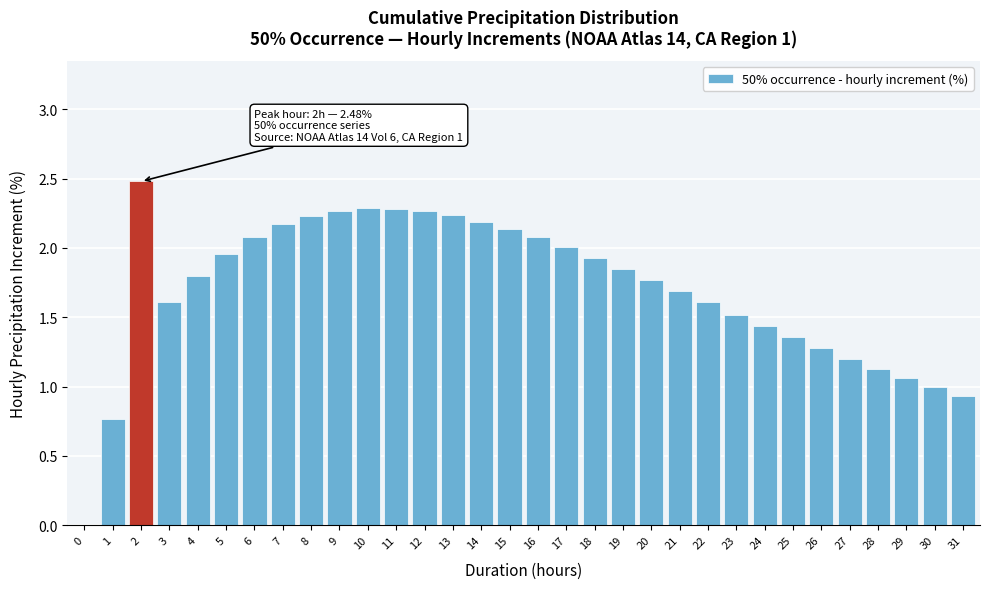

What is the maximum value shown in the chart?

2.5